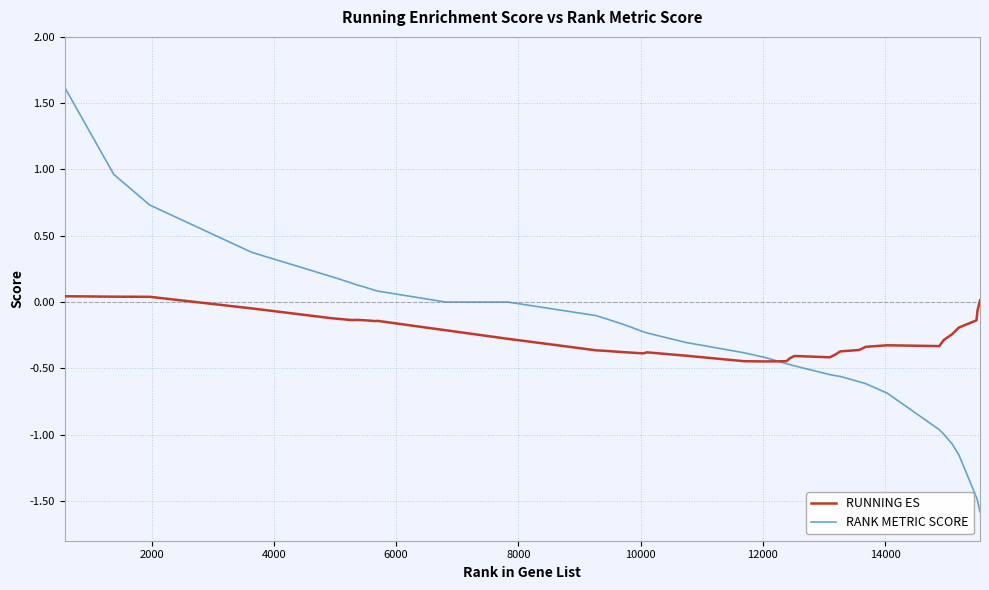

Rank the series by their maximum value, from lowest to highest.

RUNNING ES, RANK METRIC SCORE